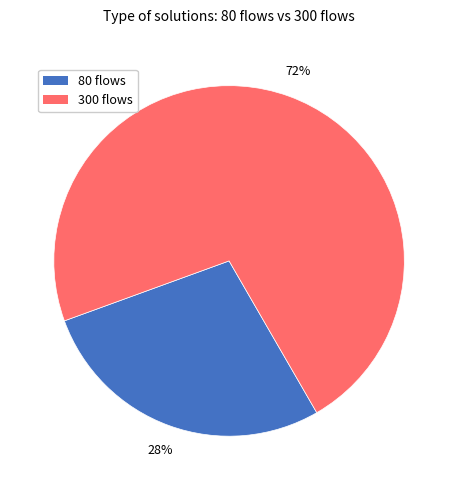

To the nearest percent, what percentage of the pie is 300 flows?

72%